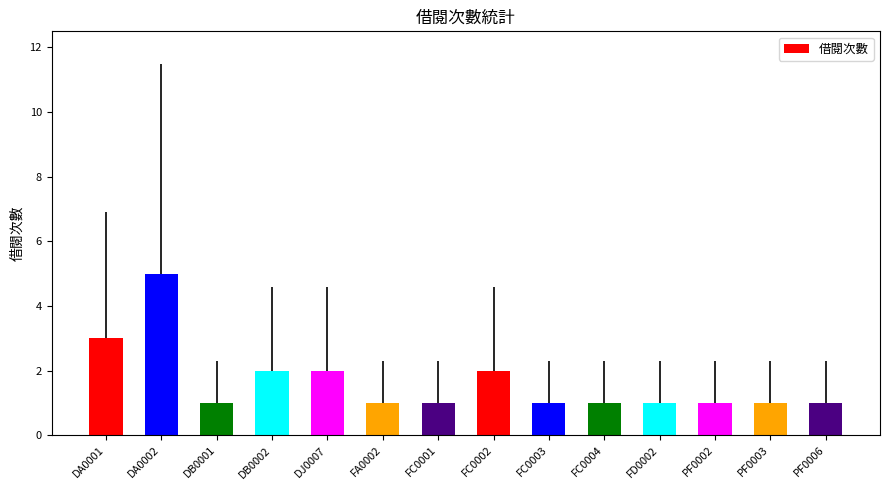

The value at DB0001 is 1. True or false?

True